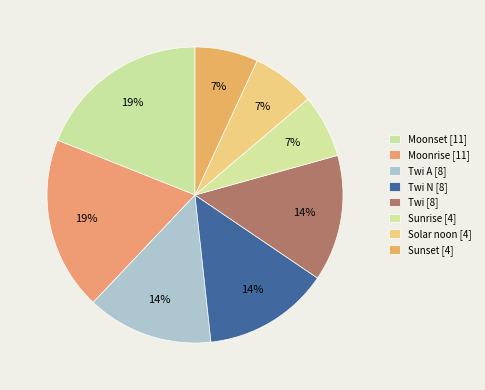

How many slices are in this pie chart?

8